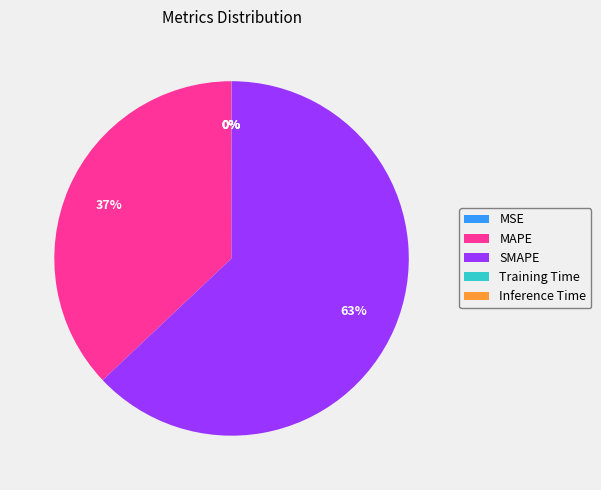

To the nearest percent, what is the difference between the largest and smallest slice percentages?

63%